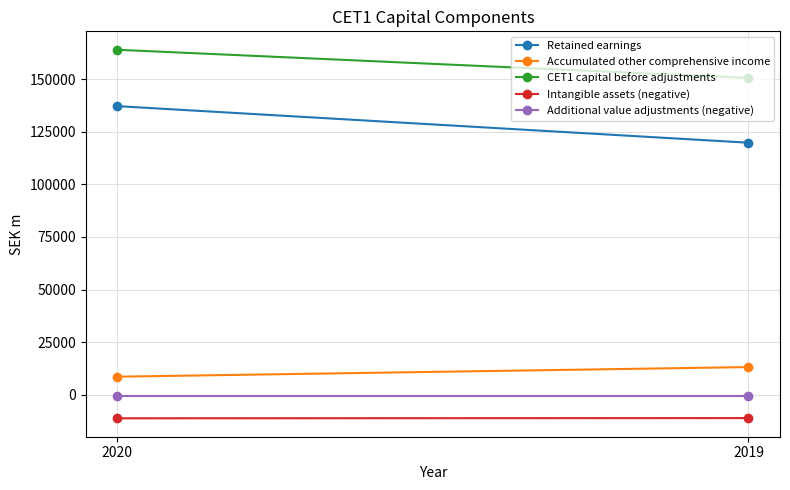

Reading left to right, what are all the values shown in this chart?

Retained earnings: 137177	119799
Accumulated other comprehensive income: 8562	13130
CET1 capital before adjustments: 163980	150580
Intangible assets (negative): -11217	-11119
Additional value adjustments (negative): -399	-399